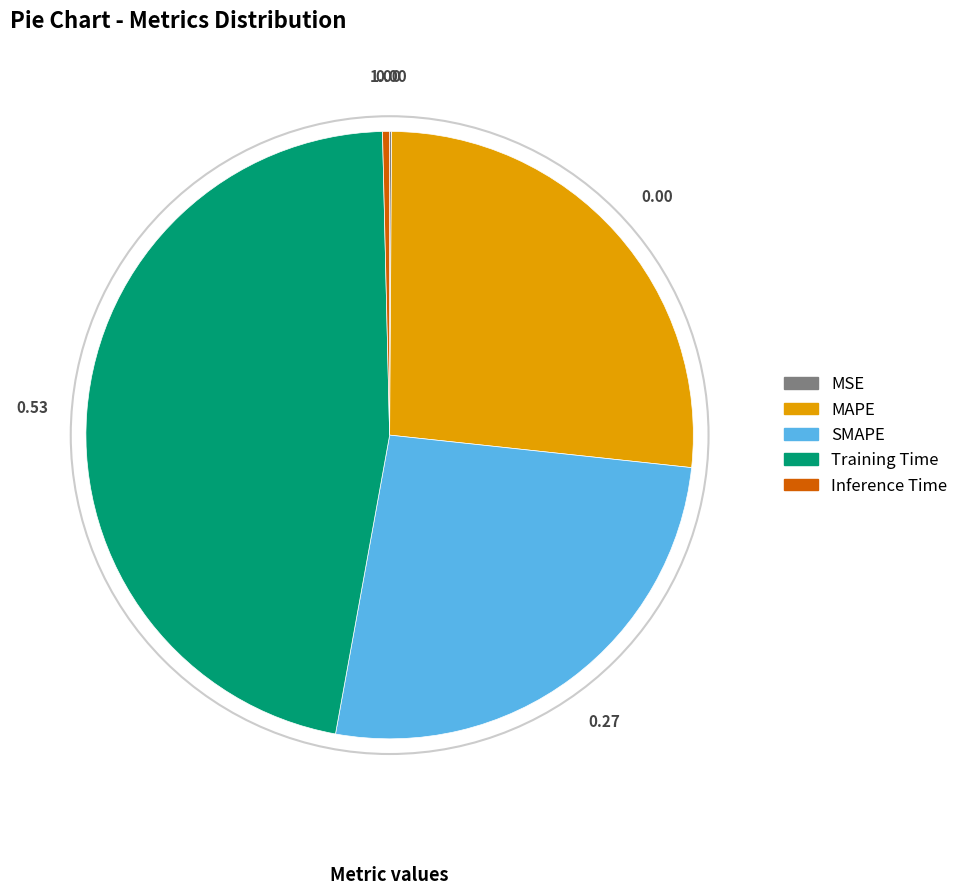

Is the sum of SMAPE and MAPE greater than half?

Yes